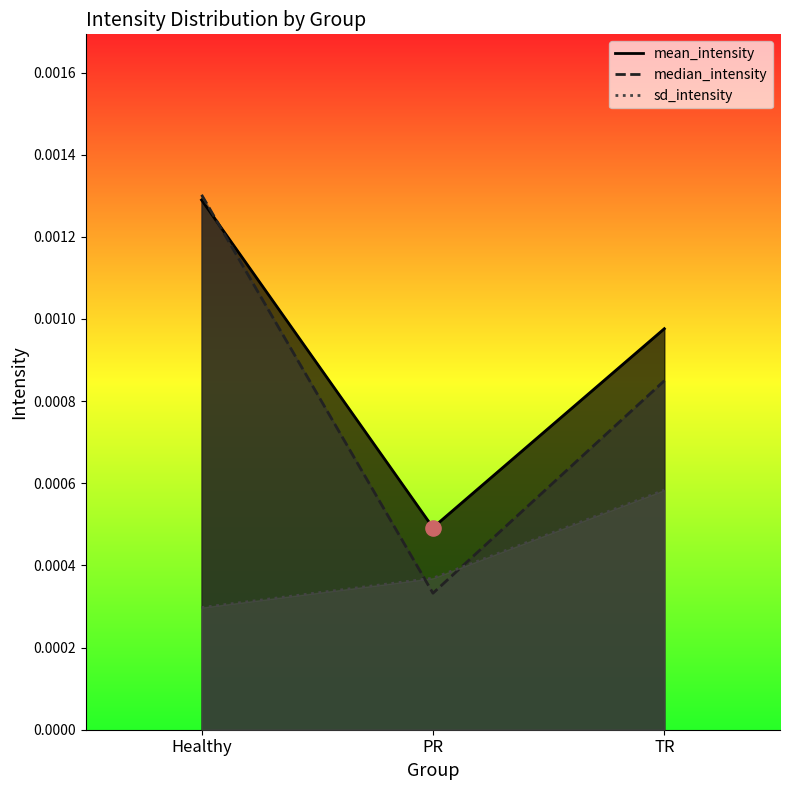

Is the value of mean_intensity at Healthy greater than the value of median_intensity at PR?

Yes